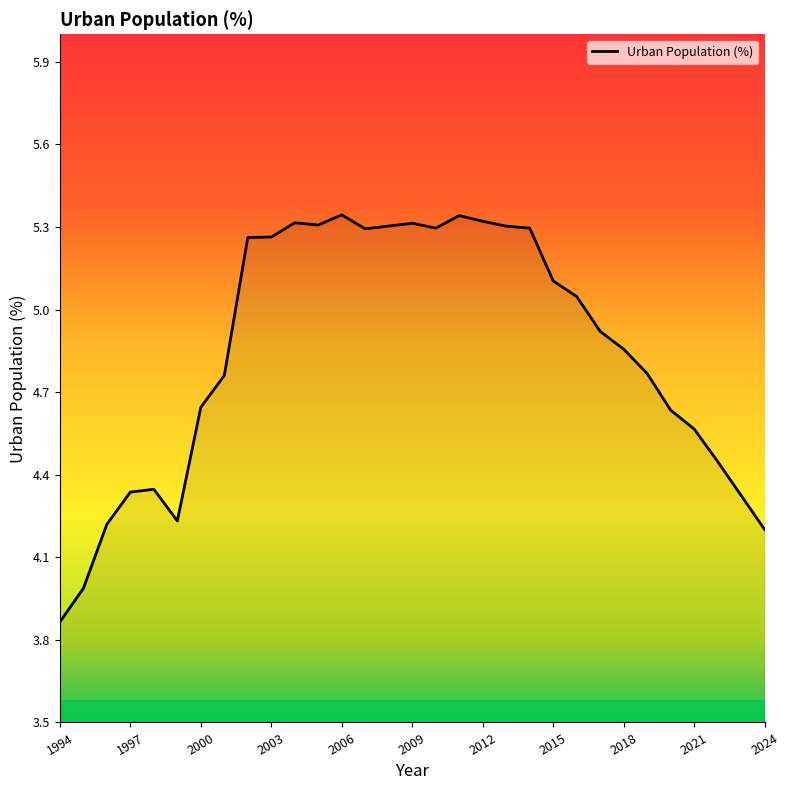

What is the greatest value displayed?

5.3